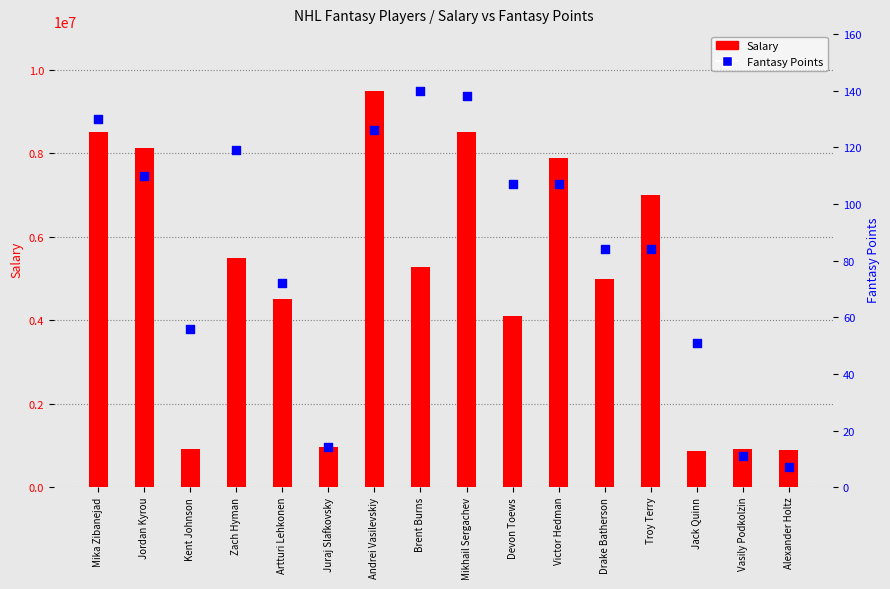

At which category is the sum across all series the highest?

Andrei Vasilevskiy